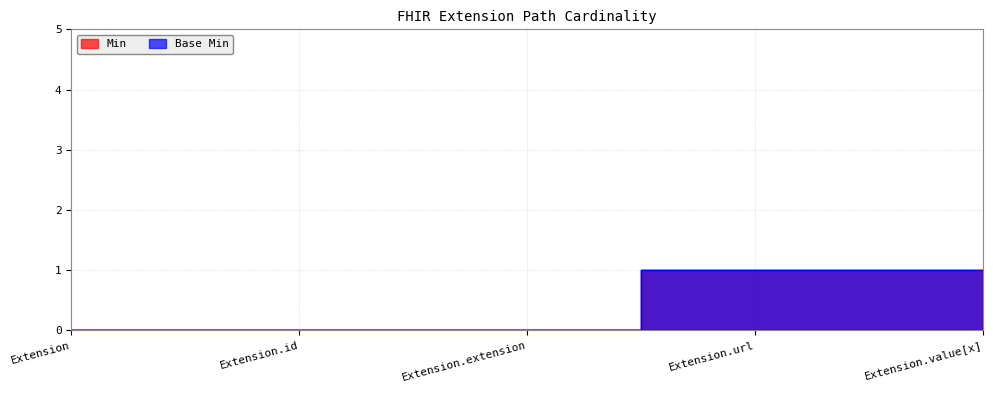

What are all the series names shown in the legend?

Min, Base Min